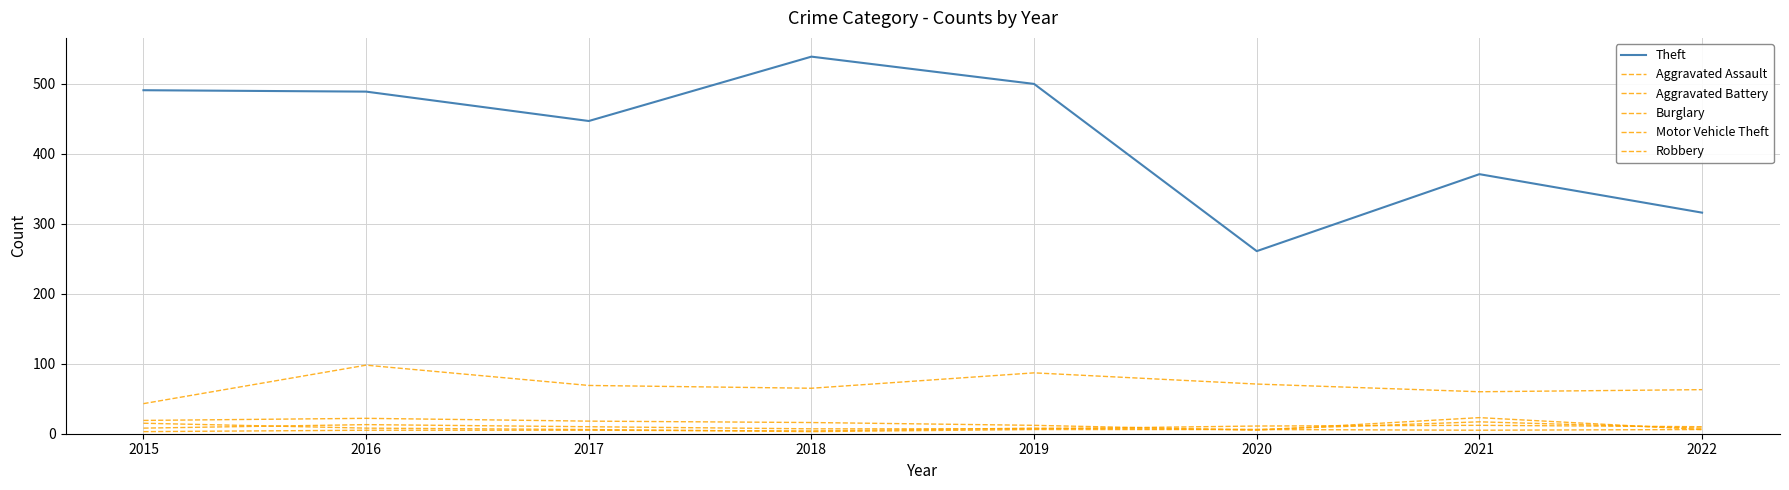

What is the sum of all Aggravated Assault values?

78